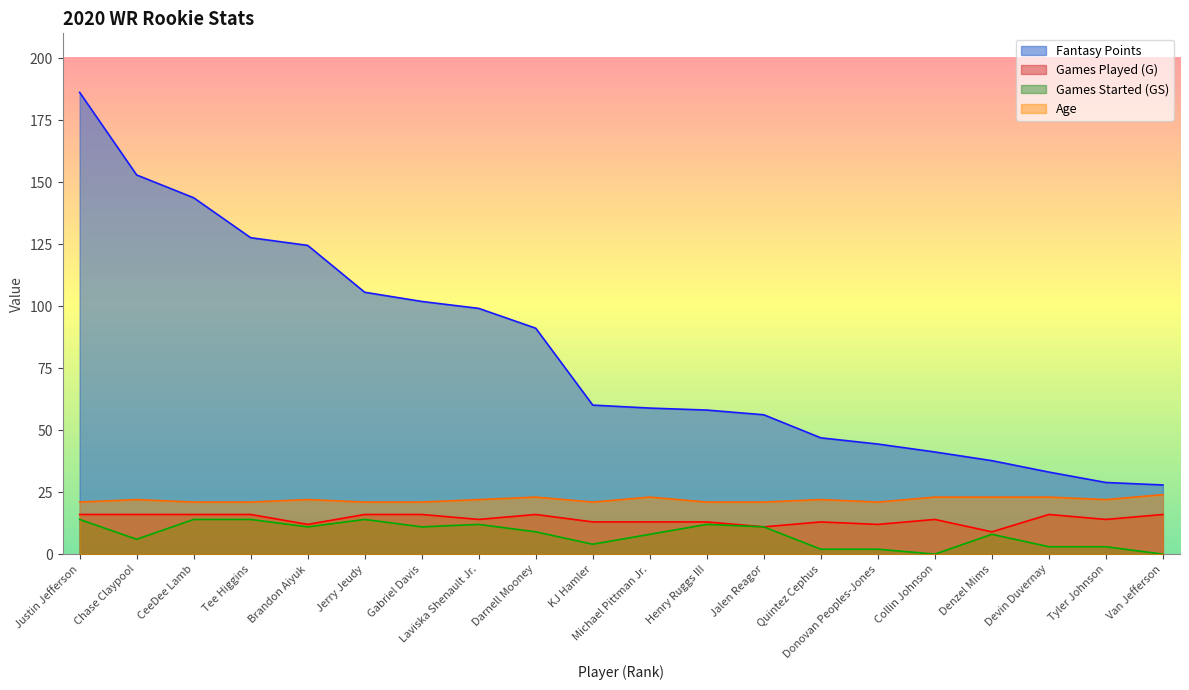

Reading left to right, transcribe all the data shown in this chart.

Games Played (G): Justin Jefferson=16.0	Chase Claypool=16.0	CeeDee Lamb=16.0	Tee Higgins=16.0	Brandon Aiyuk=12.0	Jerry Jeudy=16.0	Gabriel Davis=16.0	Laviska Shenault Jr.=14.0	Darnell Mooney=16.0	KJ Hamler=13.0	Michael Pittman Jr.=13.0	Henry Ruggs III=13.0	Jalen Reagor=11.0	Quintez Cephus=13.0	Donovan Peoples-Jones=12.0	Collin Johnson=14.0	Denzel Mims=9.0	Devin Duvernay=16.0	Tyler Johnson=14.0	Van Jefferson=16.0
Games Started (GS): Justin Jefferson=14.0	Chase Claypool=6.0	CeeDee Lamb=14.0	Tee Higgins=14.0	Brandon Aiyuk=11.0	Jerry Jeudy=14.0	Gabriel Davis=11.0	Laviska Shenault Jr.=12.0	Darnell Mooney=9.0	KJ Hamler=4.0	Michael Pittman Jr.=8.0	Henry Ruggs III=12.0	Jalen Reagor=11.0	Quintez Cephus=2.0	Donovan Peoples-Jones=2.0	Collin Johnson=0.0	Denzel Mims=8.0	Devin Duvernay=3.0	Tyler Johnson=3.0	Van Jefferson=0.0
Age: Justin Jefferson=21.0	Chase Claypool=22.0	CeeDee Lamb=21.0	Tee Higgins=21.0	Brandon Aiyuk=22.0	Jerry Jeudy=21.0	Gabriel Davis=21.0	Laviska Shenault Jr.=22.0	Darnell Mooney=23.0	KJ Hamler=21.0	Michael Pittman Jr.=23.0	Henry Ruggs III=21.0	Jalen Reagor=21.0	Quintez Cephus=22.0	Donovan Peoples-Jones=21.0	Collin Johnson=23.0	Denzel Mims=23.0	Devin Duvernay=23.0	Tyler Johnson=22.0	Van Jefferson=24.0
Fantasy Points: Justin Jefferson=186.2	Chase Claypool=152.9	CeeDee Lamb=143.7	Tee Higgins=127.6	Brandon Aiyuk=124.5	Jerry Jeudy=105.6	Gabriel Davis=101.9	Laviska Shenault Jr.=99.1	Darnell Mooney=91.1	KJ Hamler=60.1	Michael Pittman Jr.=58.9	Henry Ruggs III=58.1	Jalen Reagor=56.2	Quintez Cephus=46.9	Donovan Peoples-Jones=44.4	Collin Johnson=41.2	Denzel Mims=37.7	Devin Duvernay=33.1	Tyler Johnson=28.9	Van Jefferson=27.9